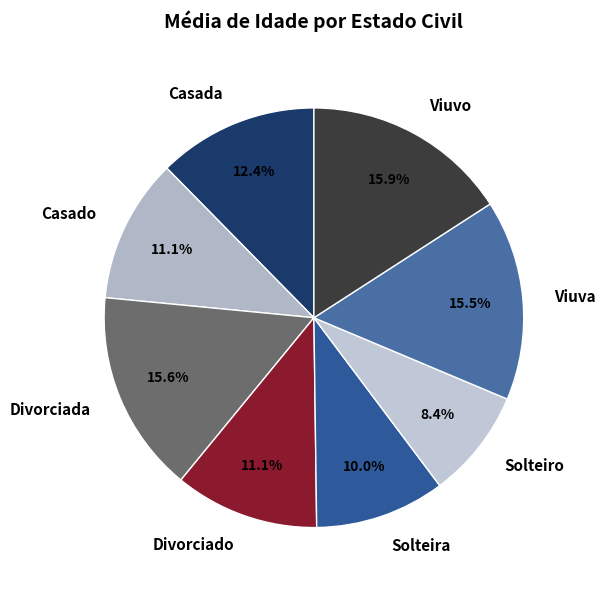

Is there any slice that represents more than half of the pie?

No